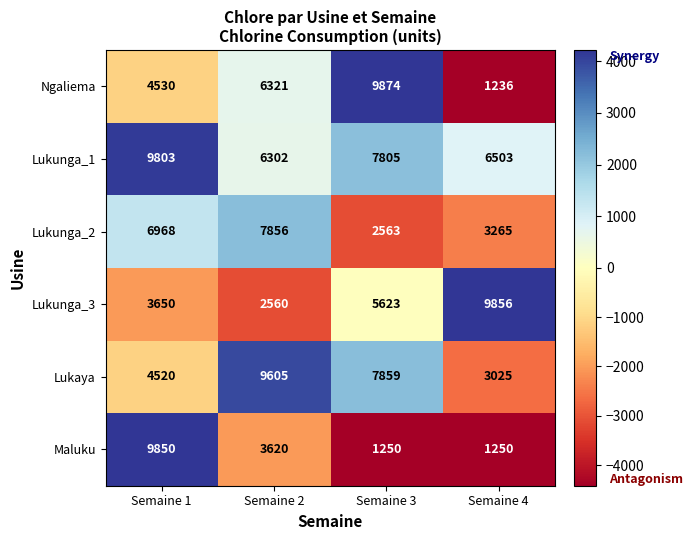

At which category is the sum across all series the highest?

Semaine 1